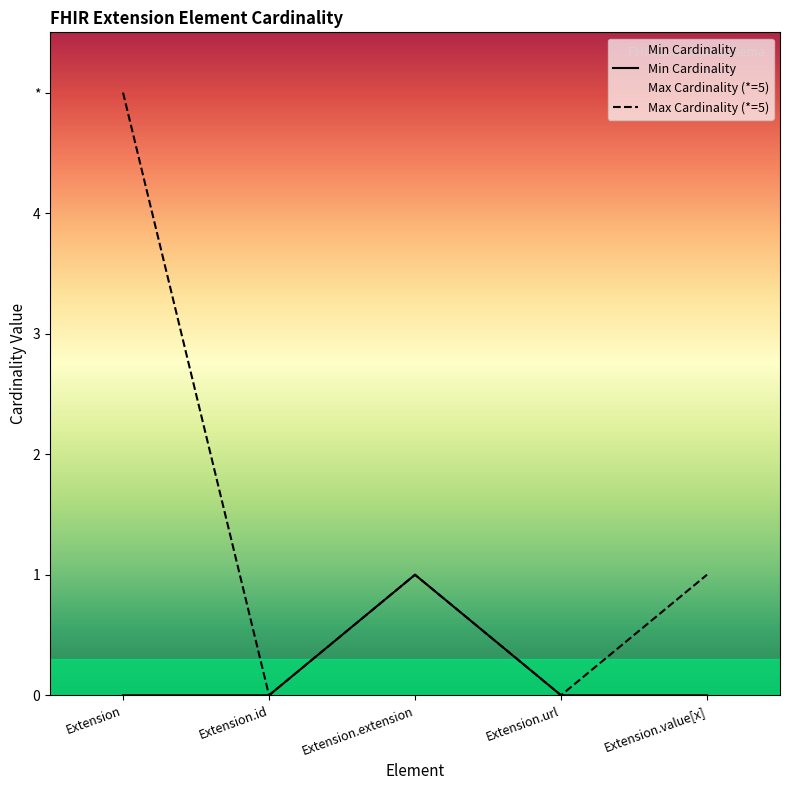

How many data points does each series have?

5